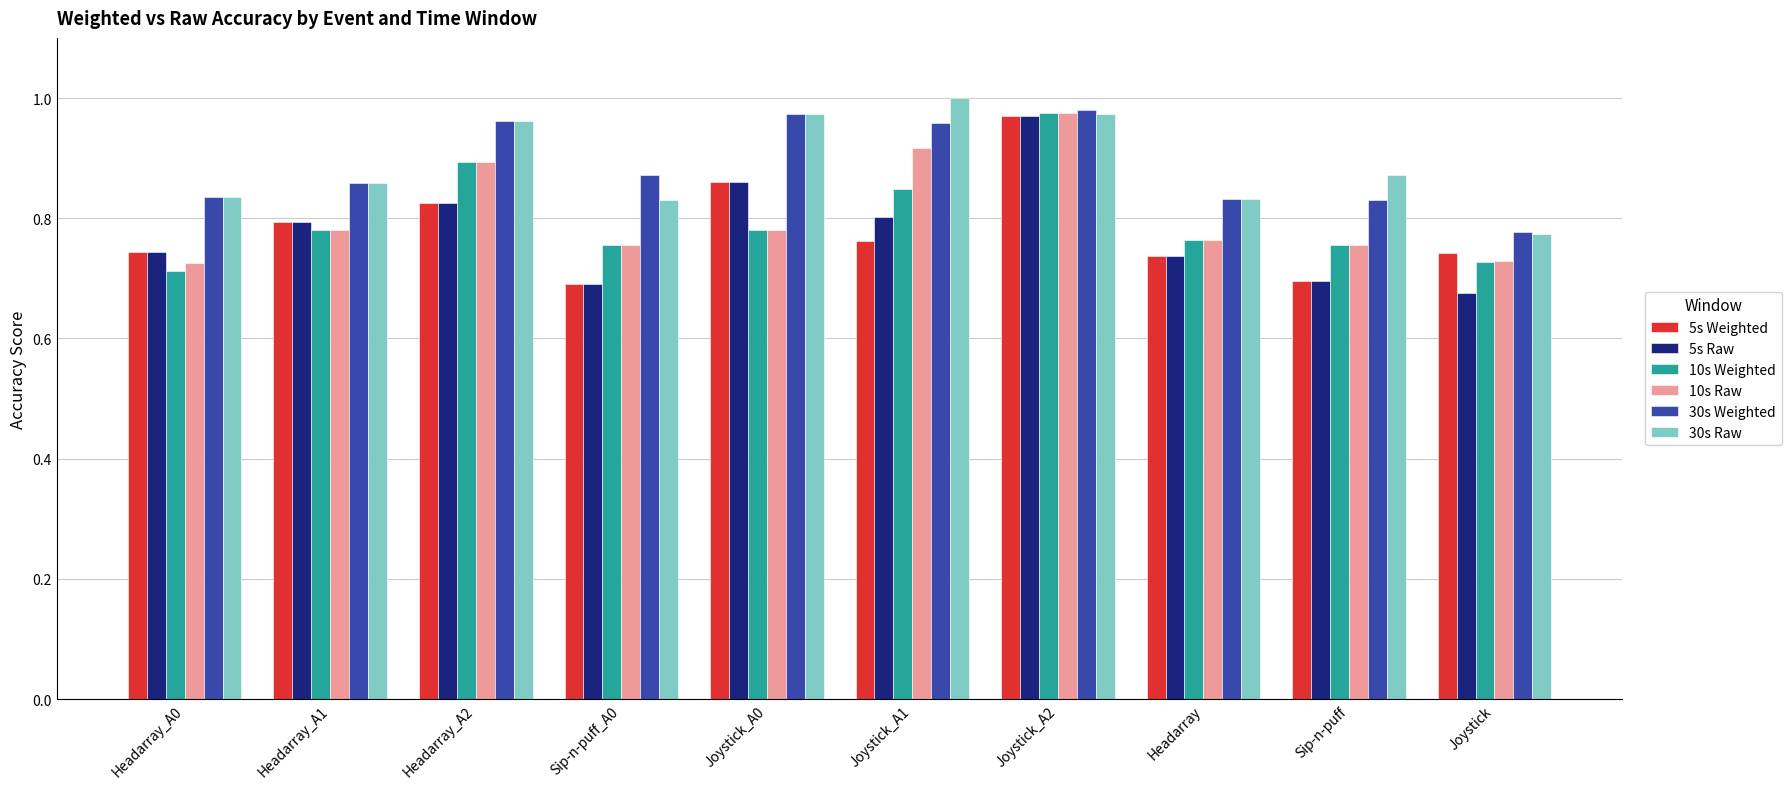

The 5s Weighted series shows 1.2 at Sip-n-puff_A0. True or false?

False